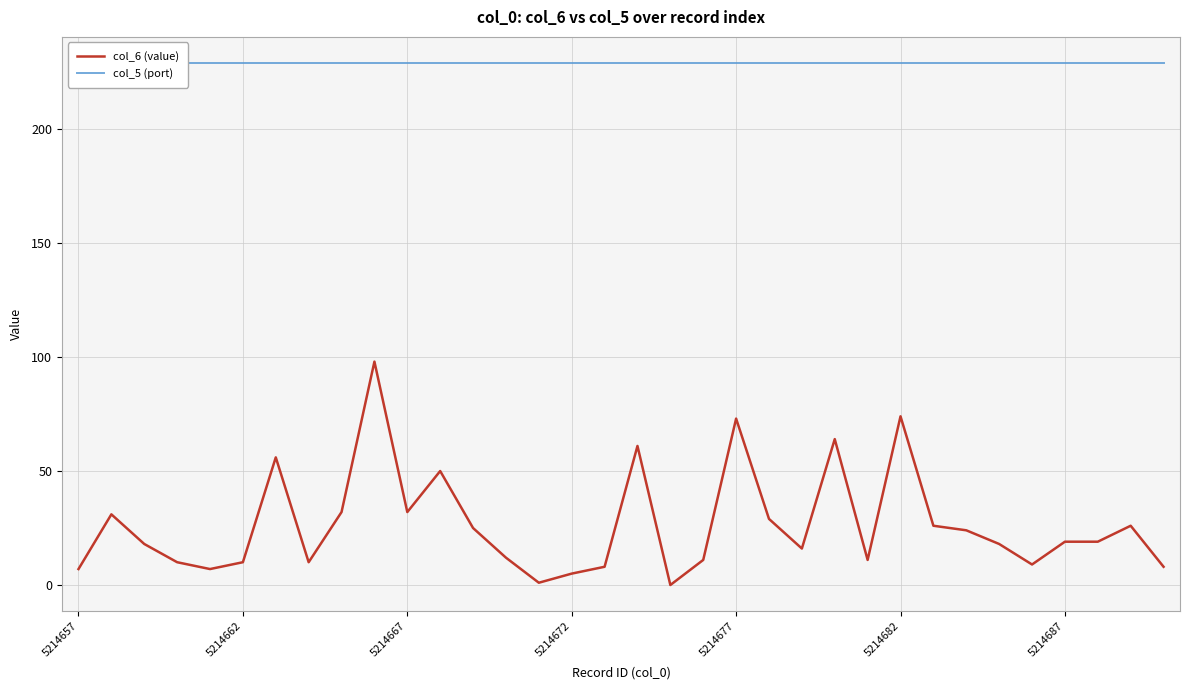

Reading left to right, what are all the values shown in this chart?

col_6 (value): 7	31	18	10	7	10	56	10	32	98	32	50	25	12	1	5	8	61	0	11	73	29	16	64	11	74	26	24	18	9	19	19	26	8
col_5 (port): 229	229	229	229	229	229	229	229	229	229	229	229	229	229	229	229	229	229	229	229	229	229	229	229	229	229	229	229	229	229	229	229	229	229